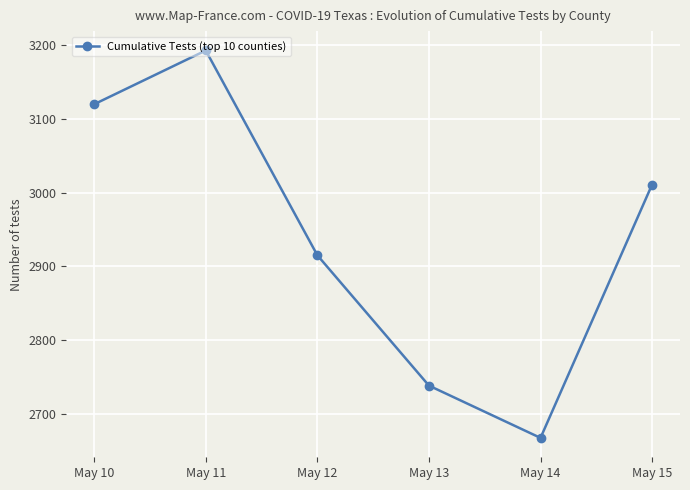

Which has a higher value, May 12 or May 11?

May 11